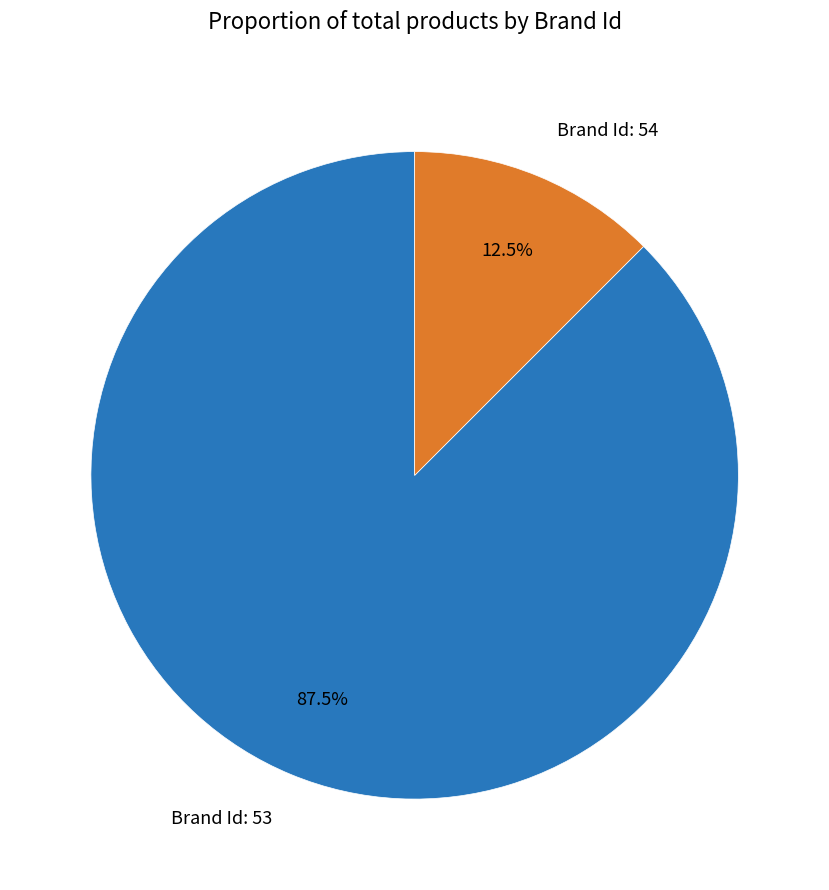

Rank the categories by value from lowest to highest.

Brand Id: 54, Brand Id: 53